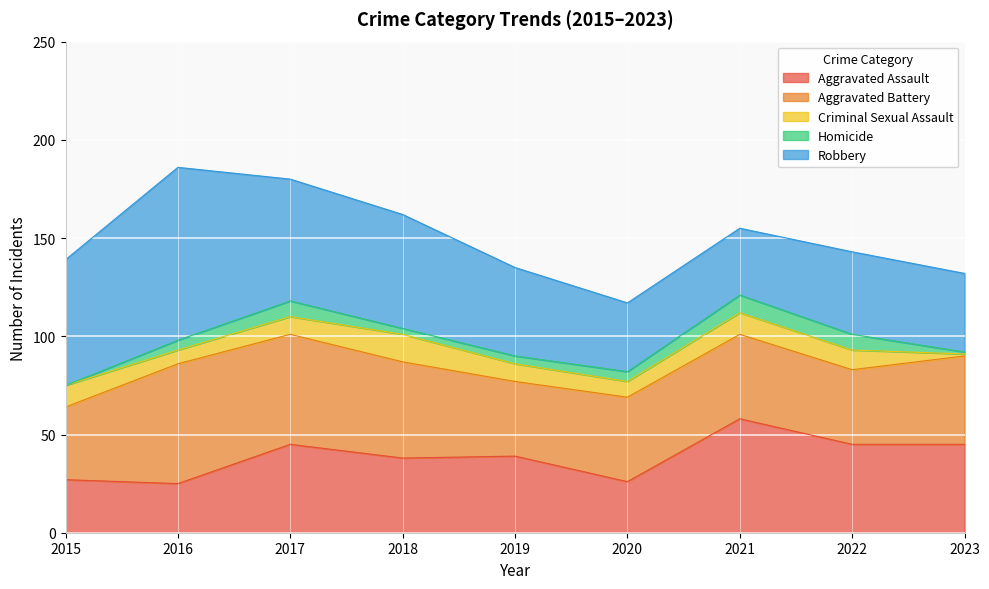

In Robbery, how many points are lower than both neighbors (excluding endpoints)?

1